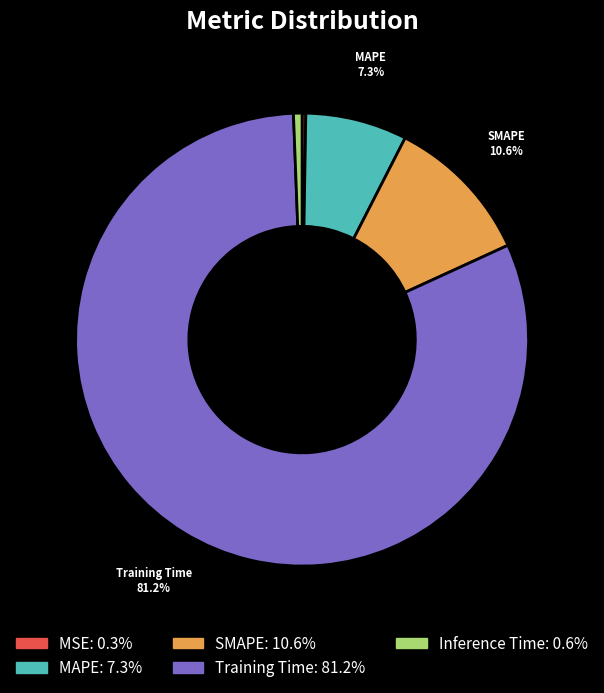

Is there any slice that represents more than half of the pie?

Yes